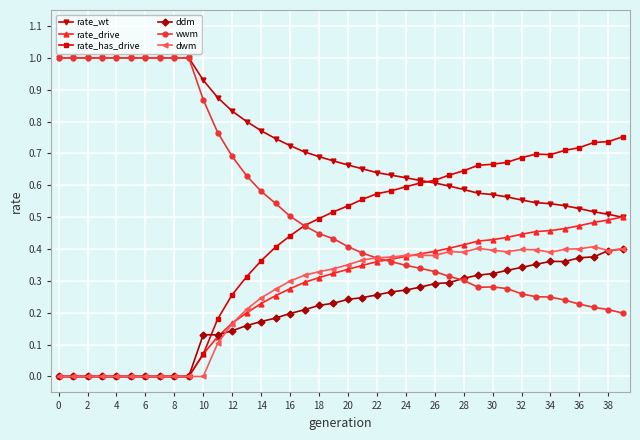

What is the greatest value displayed?

1.0